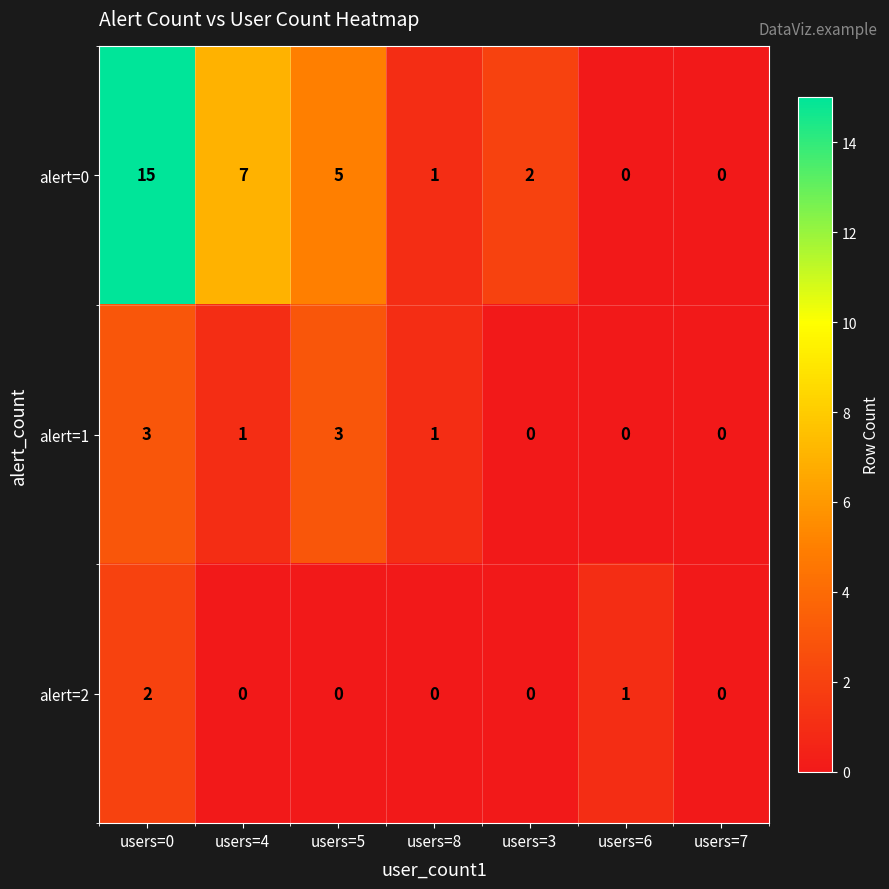

The value of alert=2 at users=7 is 1. True or false?

False